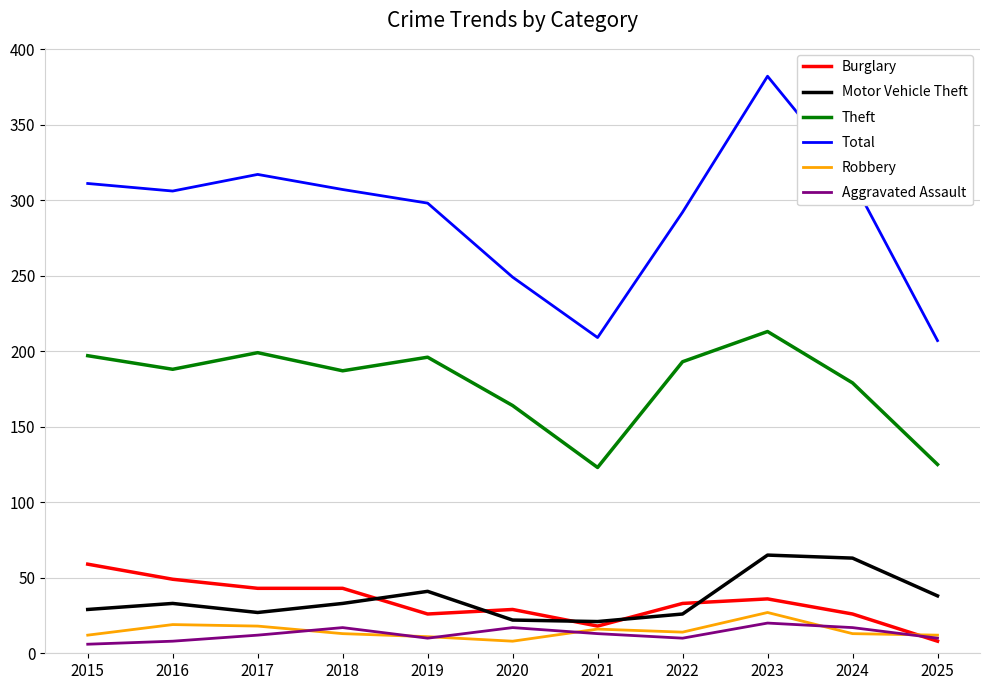

Rank the series by their maximum value, from lowest to highest.

Aggravated Assault, Robbery, Burglary, Motor Vehicle Theft, Theft, Total